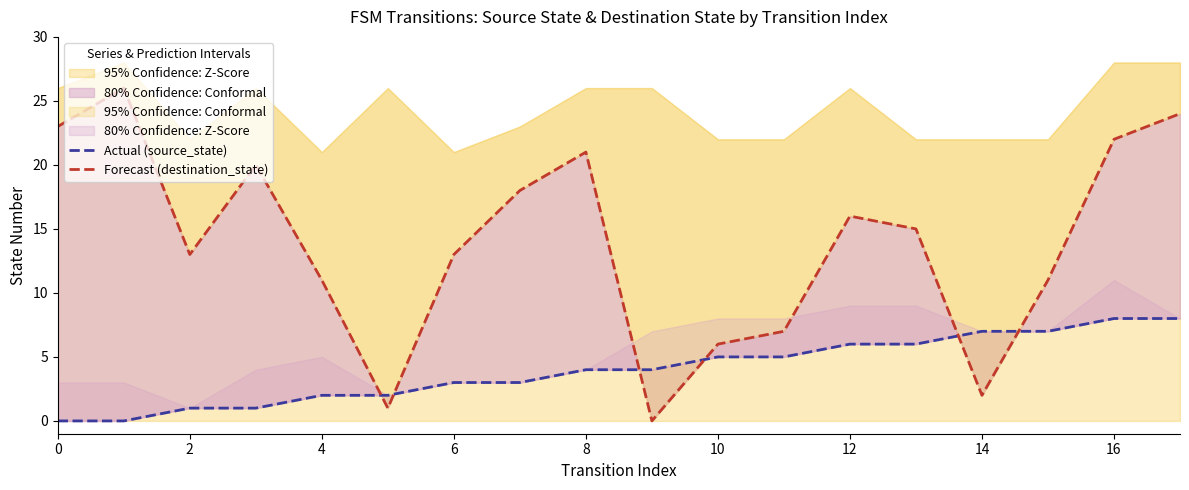

True or false: Forecast (destination_state) and Actual (source_state) intersect in this chart.

True